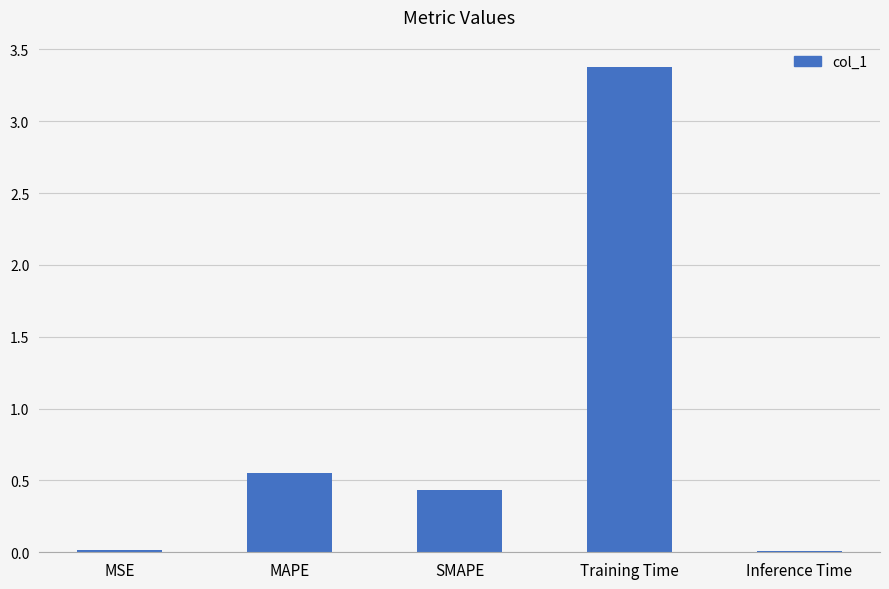

Are the bars horizontal?

No